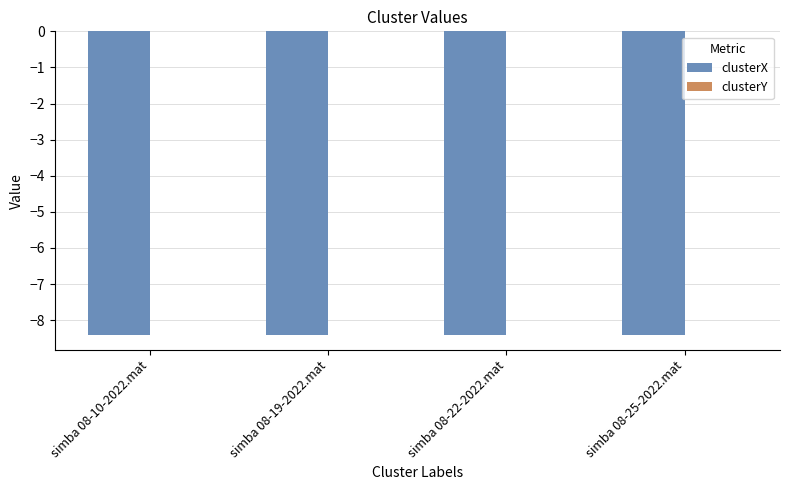

Does the chart contain stacked bars?

No